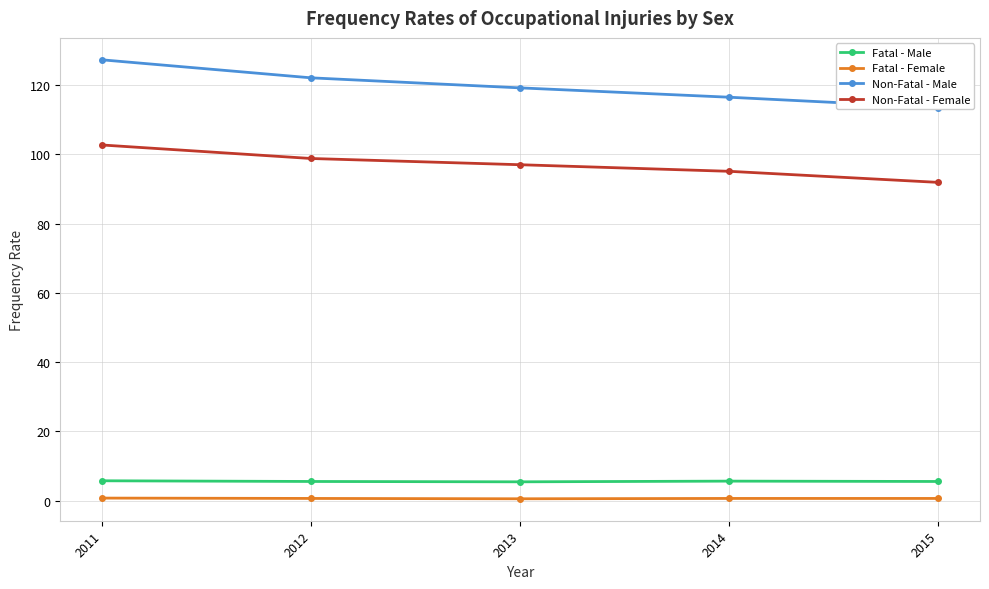

True or false: Non-Fatal - Male and Non-Fatal - Female cross at least once.

False